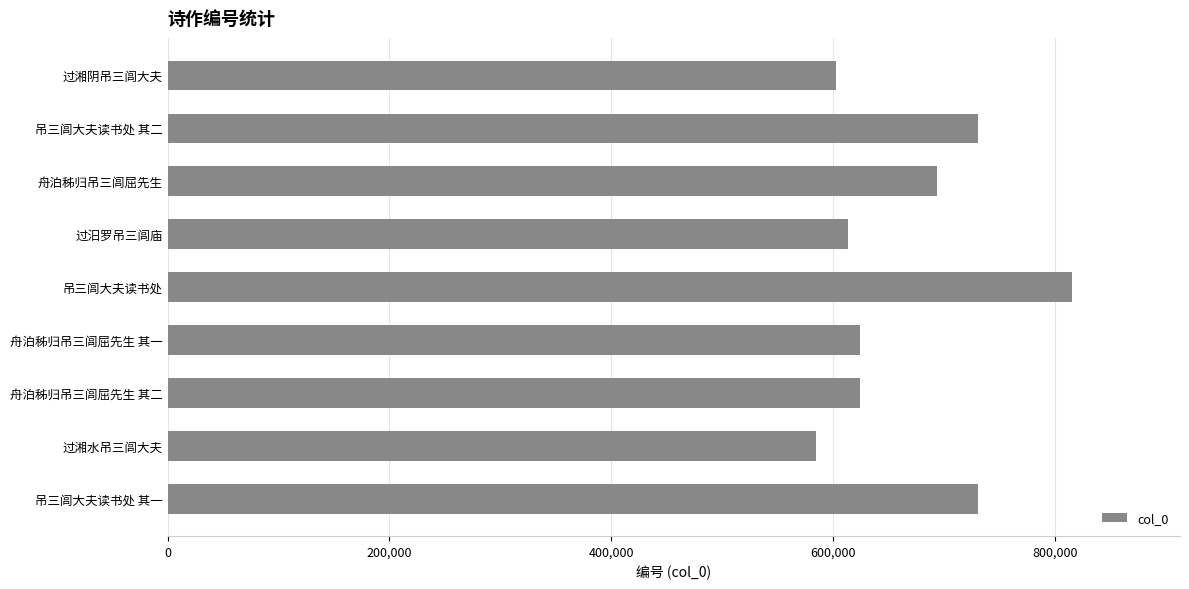

What is the maximum value shown in the chart?

815159